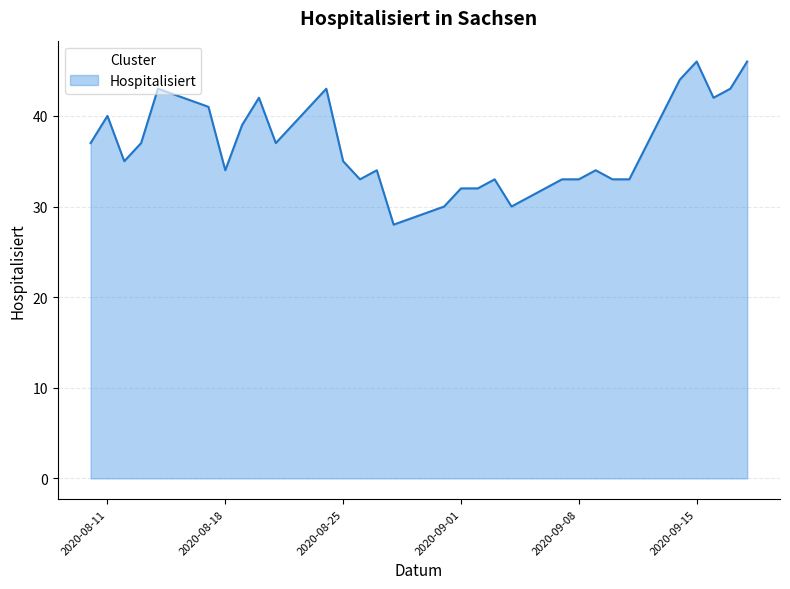

True or false: there are more than 2 points higher than both neighbors.

True